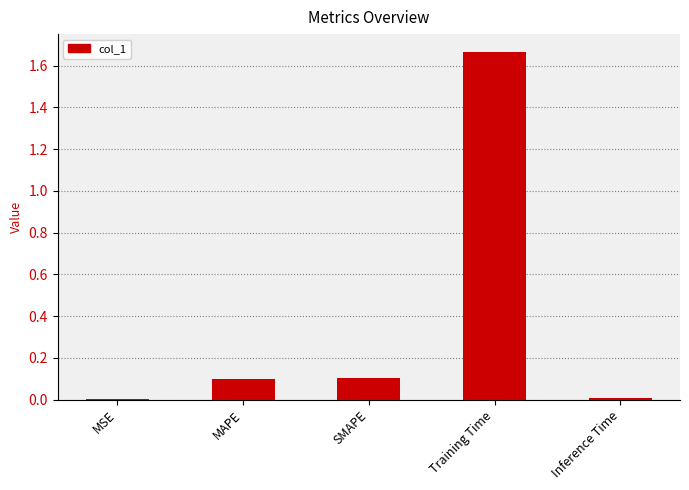

What is the sum of all values?

1.9